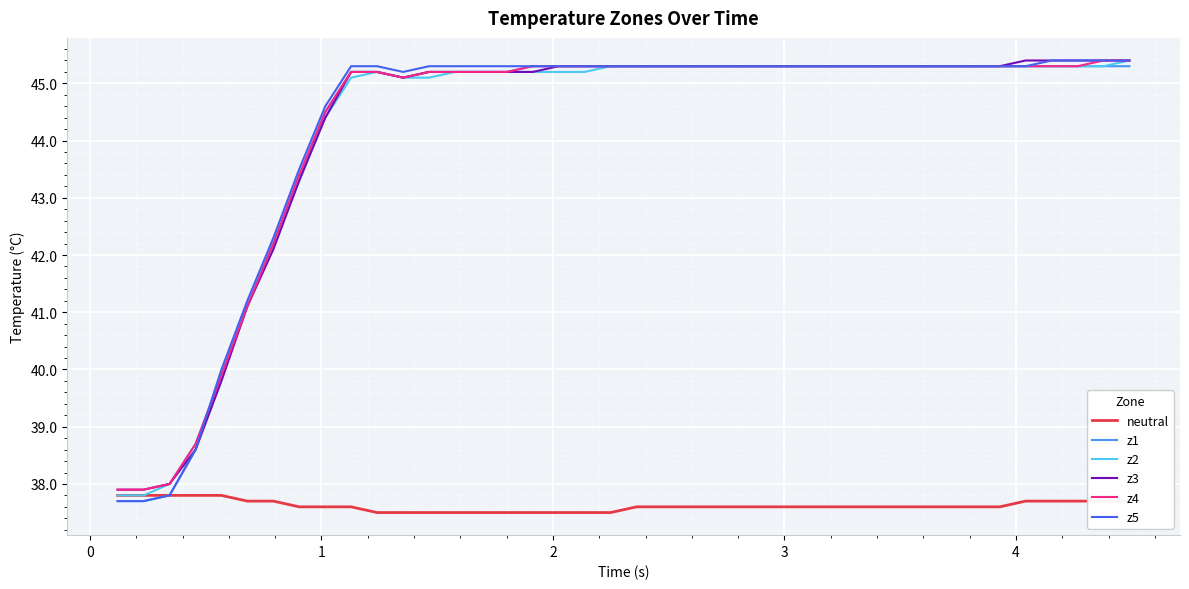

What is the maximum value for neutral?

37.8